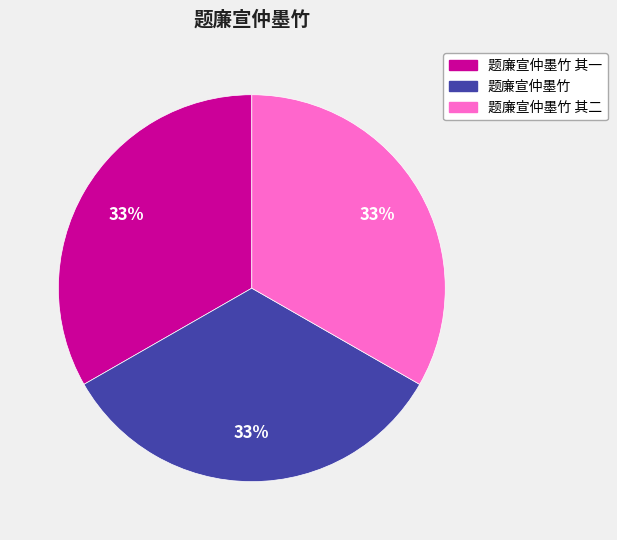

What is the ratio of the value at 题廉宣仲墨竹 to the value at 题廉宣仲墨竹 其二?

1.0